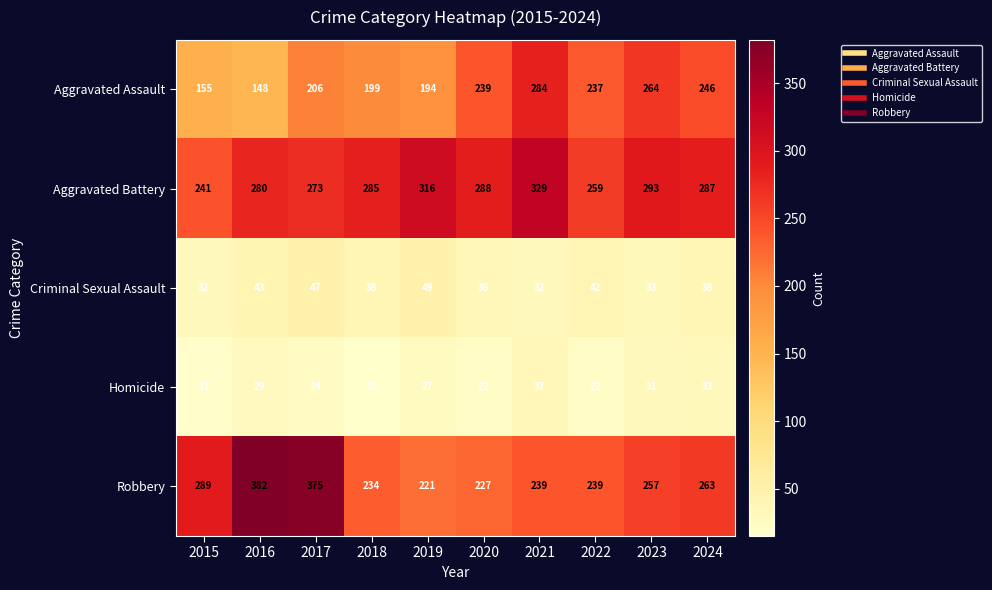

Which label corresponds to the smallest value in the chart?

2018